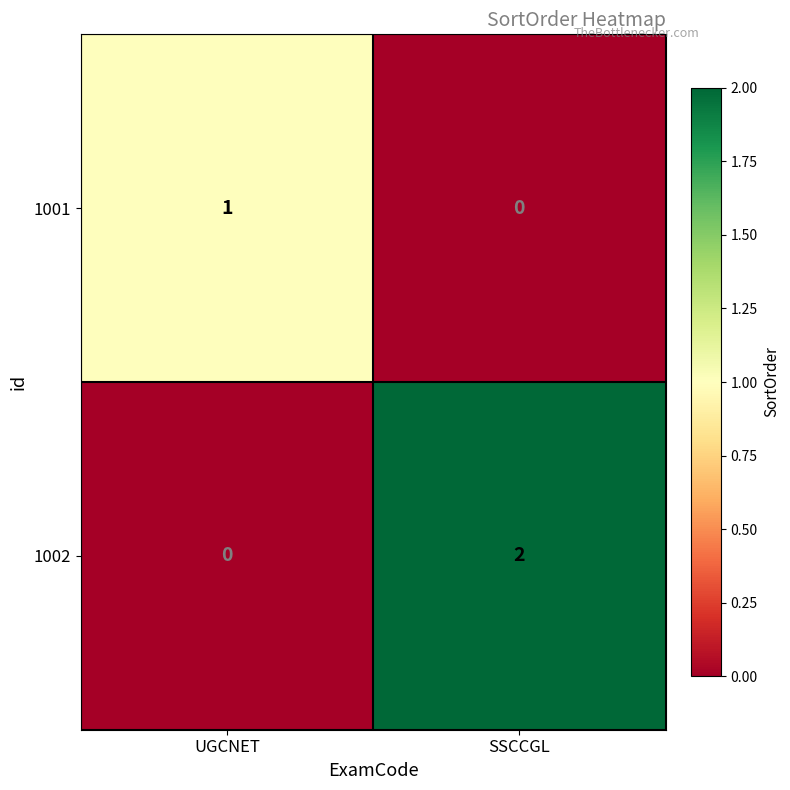

Which series has the widest spread of values?

1002